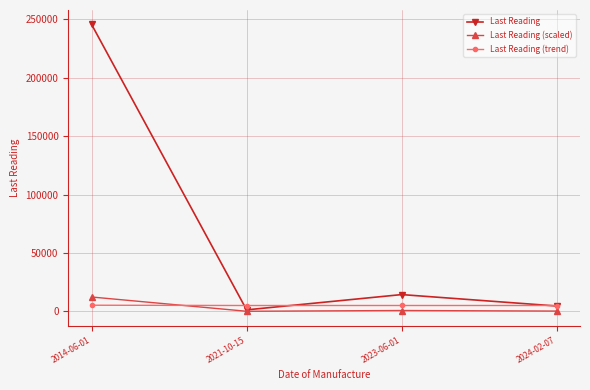

At which category does Last Reading reach its first local valley?

2021-10-15